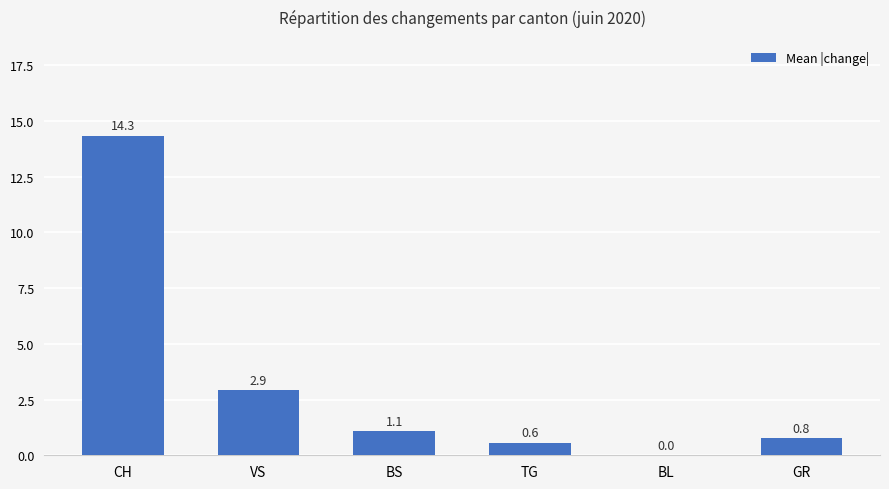

The chart shows a value of 0.6 at TG. True or false?

True